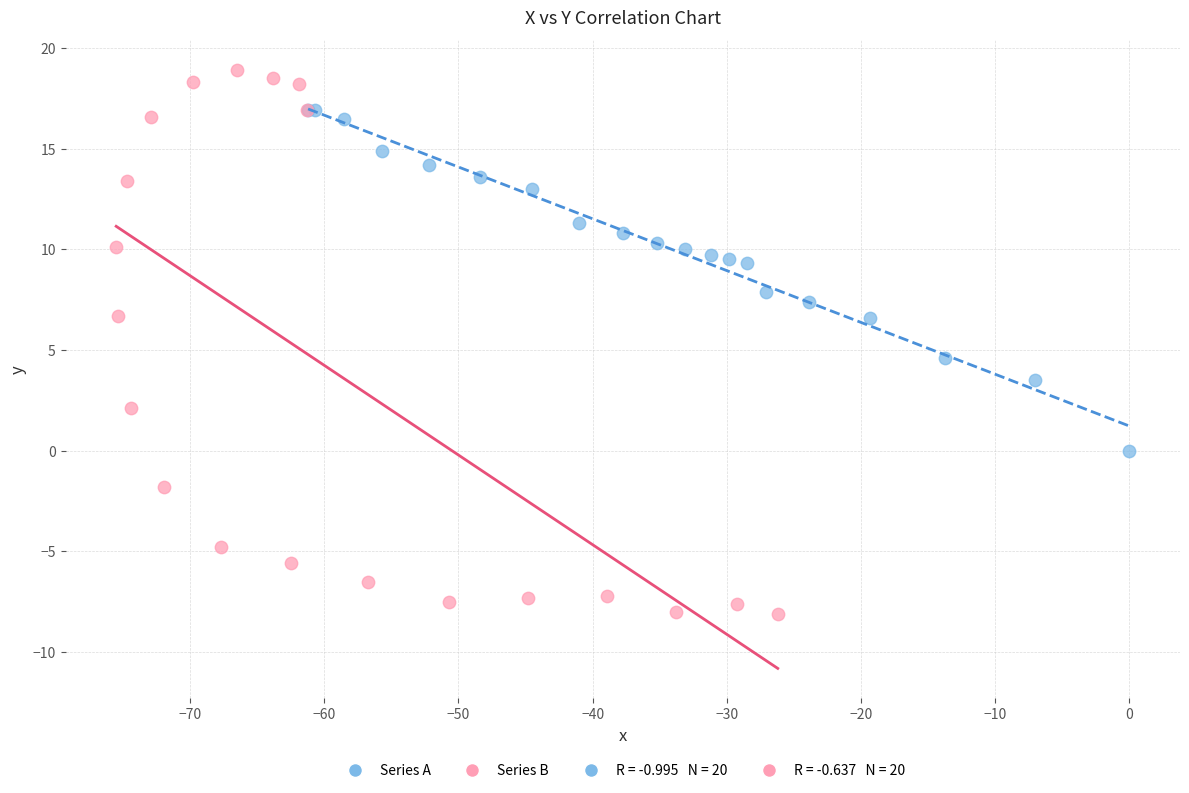

Which series has the largest Y range (max minus min)?

Series B